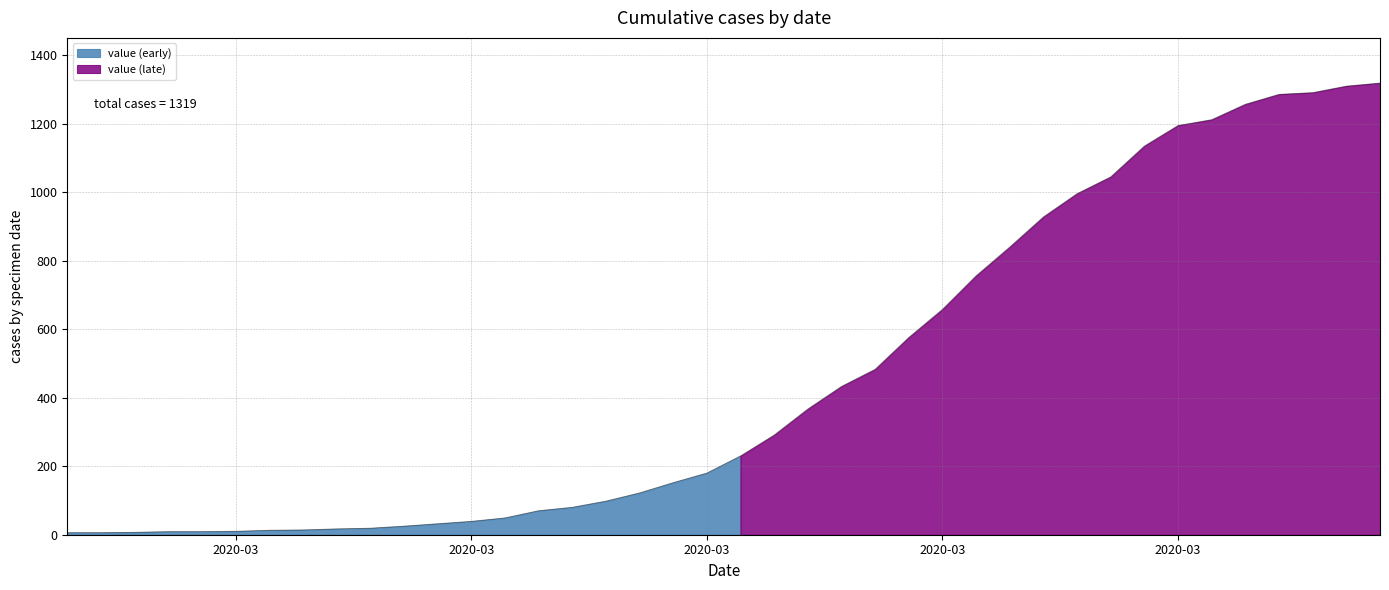

Between 2020-03-22 and 2020-03-08, which is larger?

2020-03-22